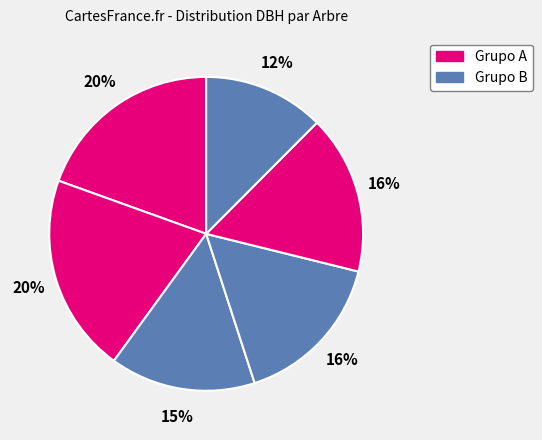

How many slices are in this pie chart?

6